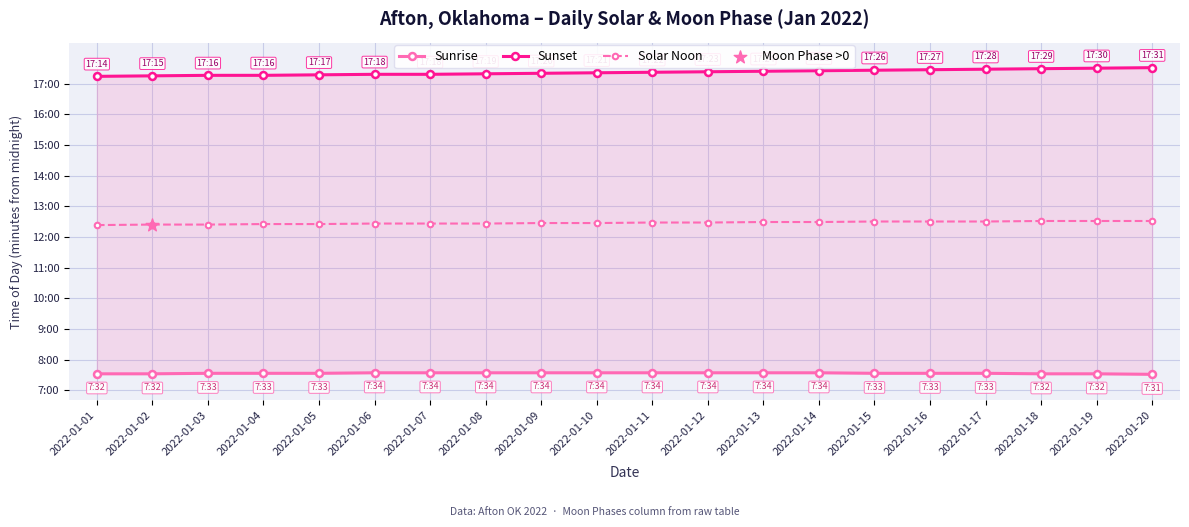

Which series contains the lowest Y value?

Sunrise